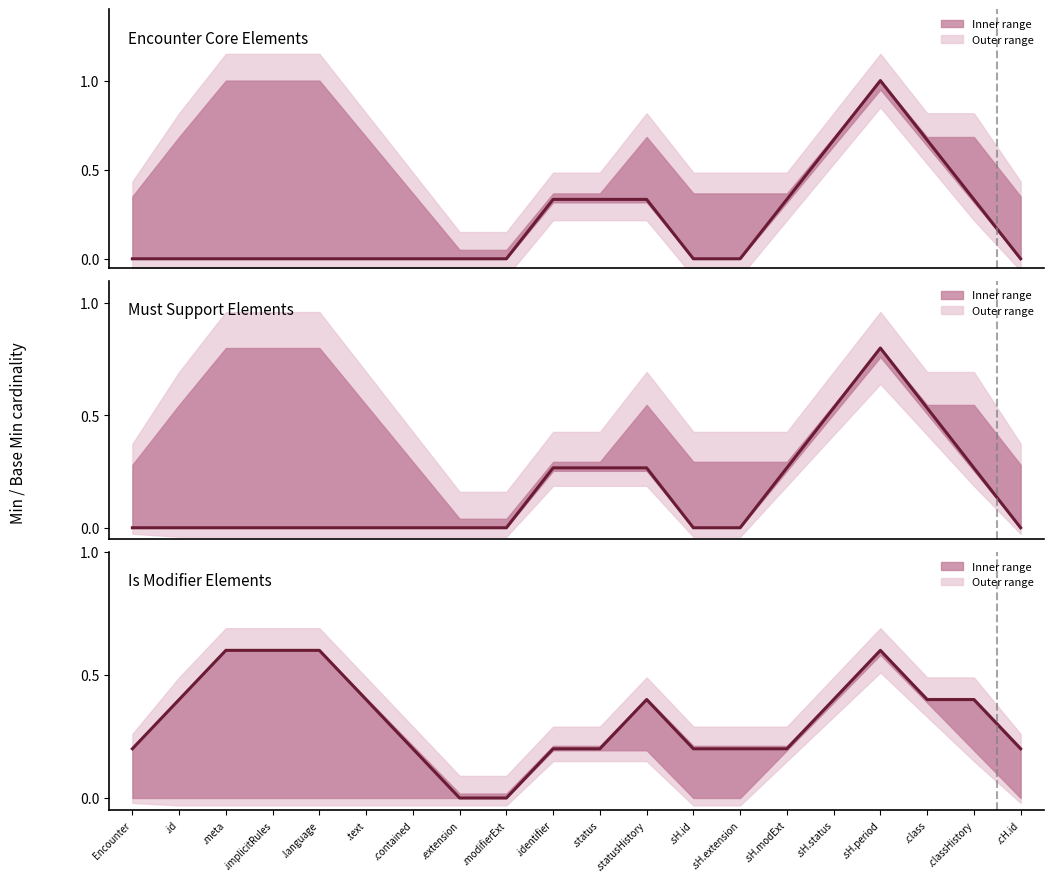

List the labels in order of Is Modifier Elements value, largest first.

.meta, .implicitRules, .language, .sH.period, .id, .text, .statusHistory, .sH.status, .class, .classHistory, Encounter, .contained, .identifier, .status, .sH.id, .sH.extension, .sH.modExt, .cH.id, .extension, .modifierExt